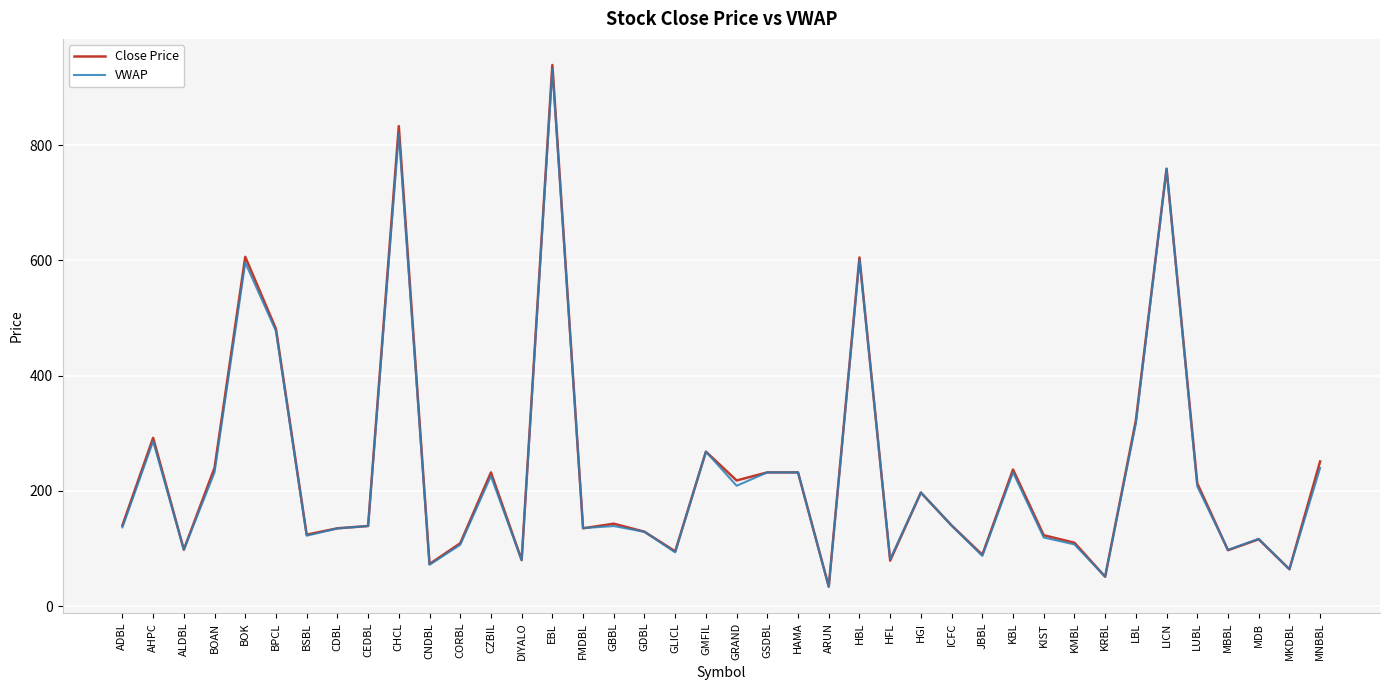

At which category does Close Price reach its first local valley?

ALDBL